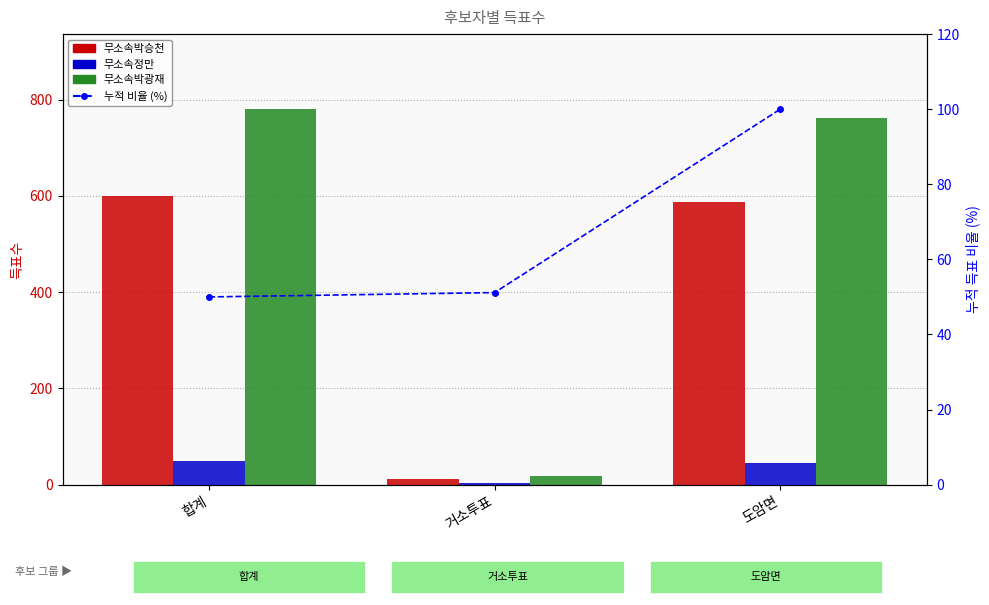

At how many categories does at least one series exceed 773?

1